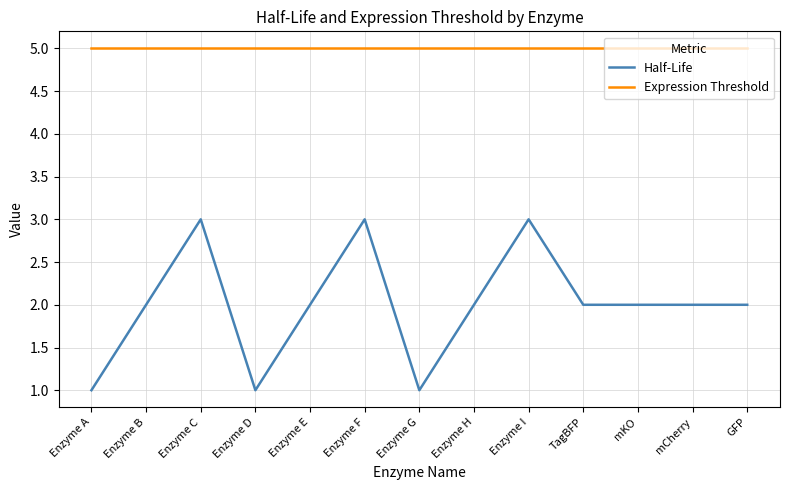

At which category does Half-Life reach its first local peak?

Enzyme C